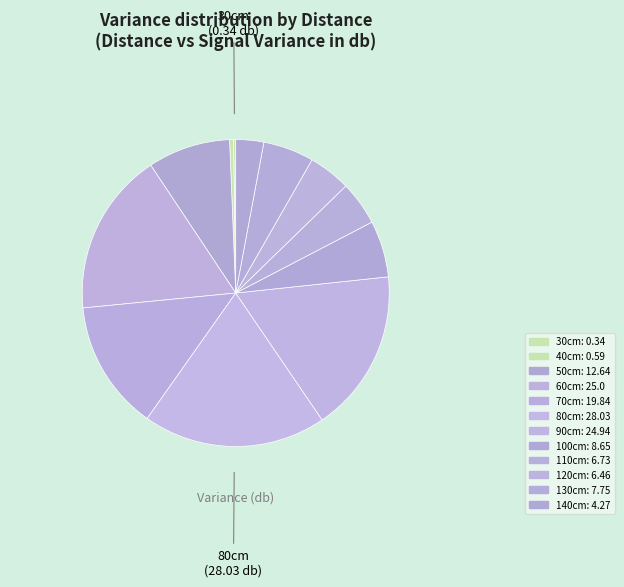

Is it true that 100cm is 14% of the pie?

False